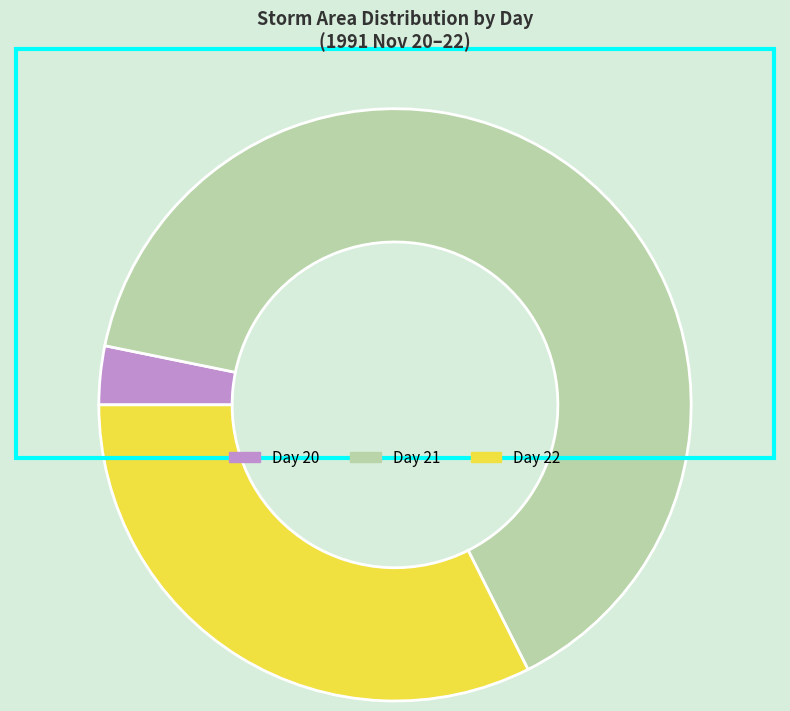

Is there any slice that represents more than half of the pie?

Yes